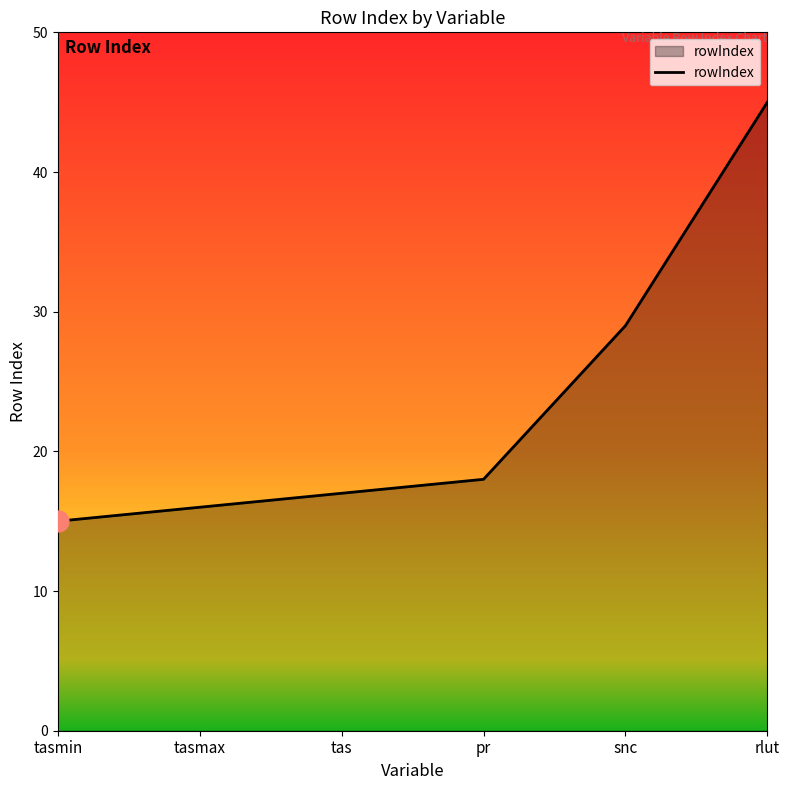

List the labels in order of value, largest first.

rlut, snc, pr, tas, tasmax, tasmin